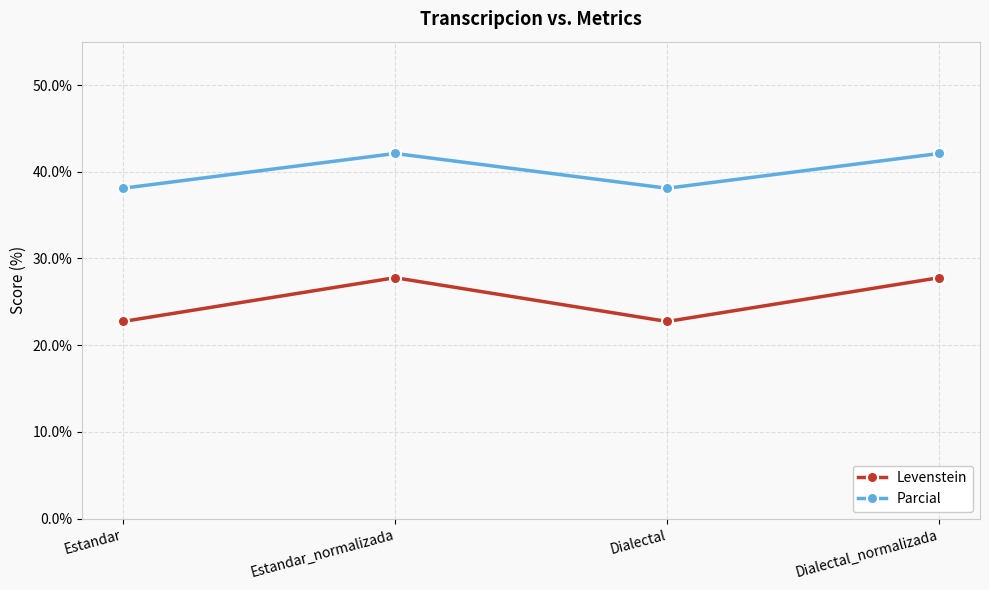

Read the Parcial value at Dialectal.

38.1